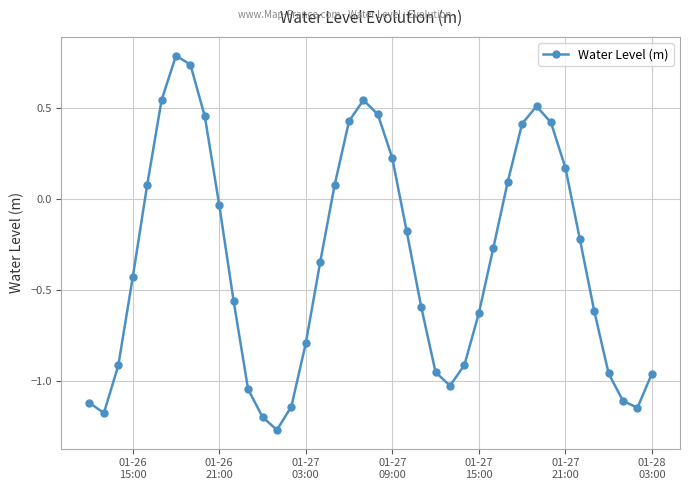

What is the maximum value shown in the chart?

0.8